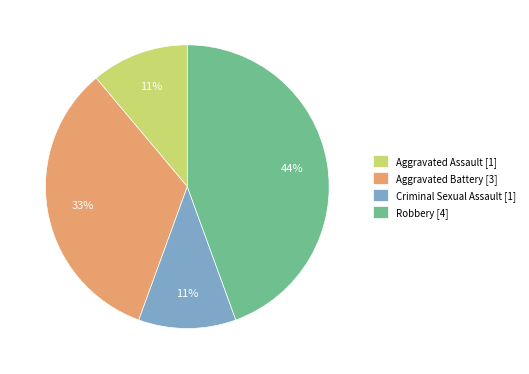

Which category has the biggest portion of the pie?

Robbery